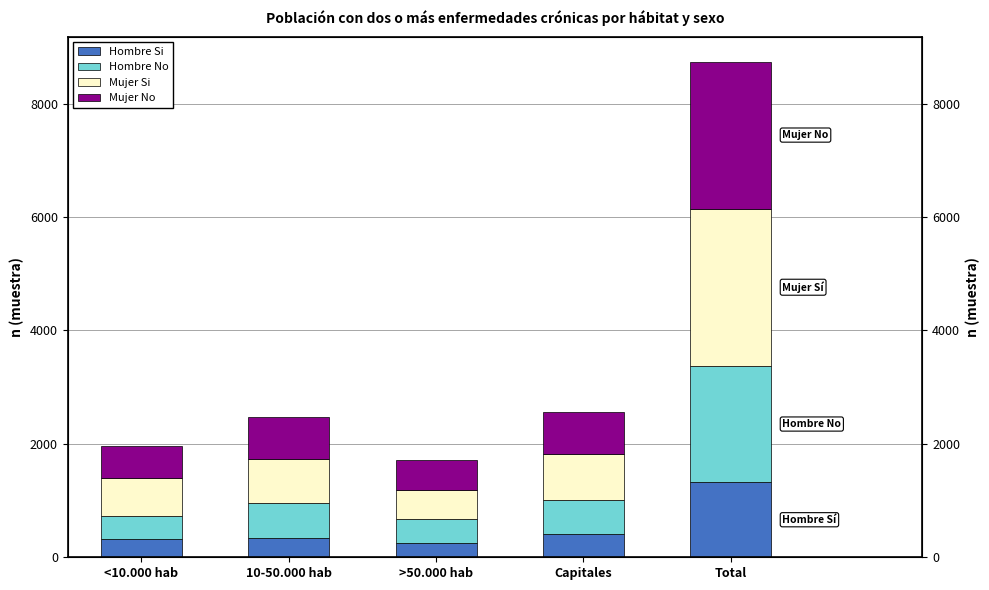

The Mujer Si series shows 1341 at Capitales. True or false?

False